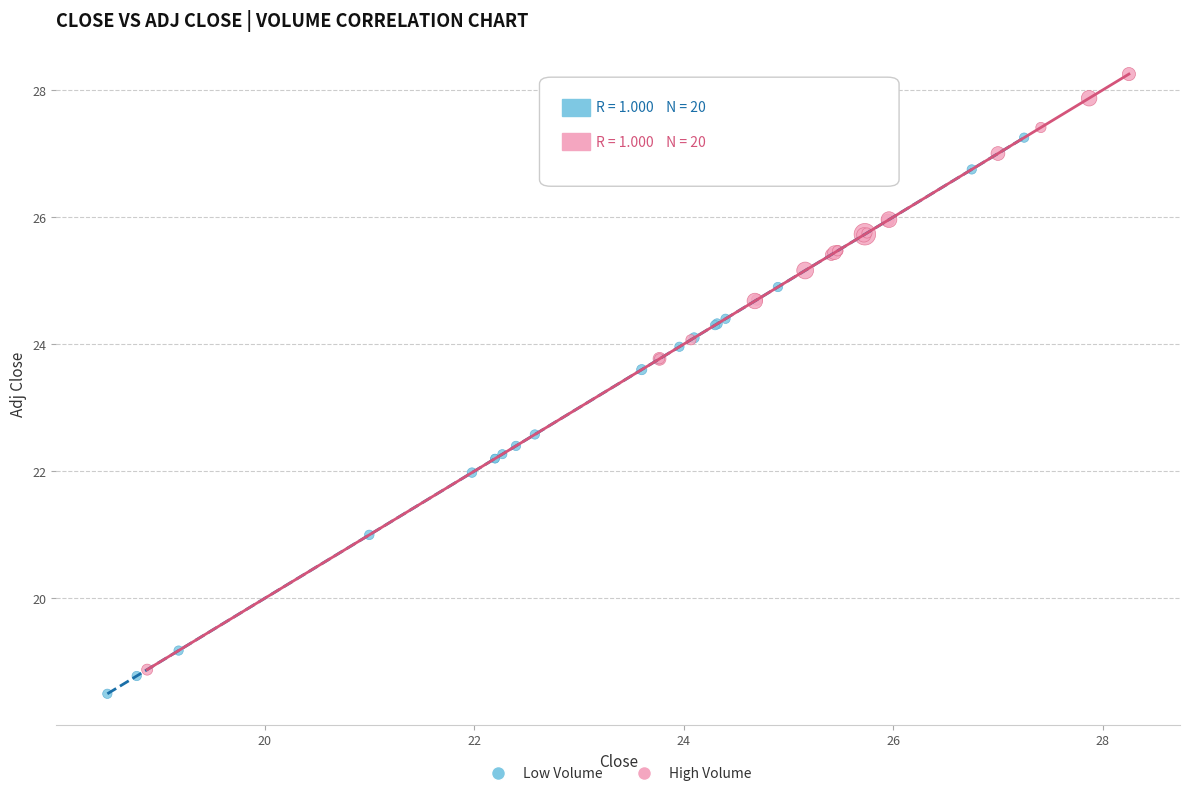

Which series reaches the minimum Y coordinate?

Low Volume